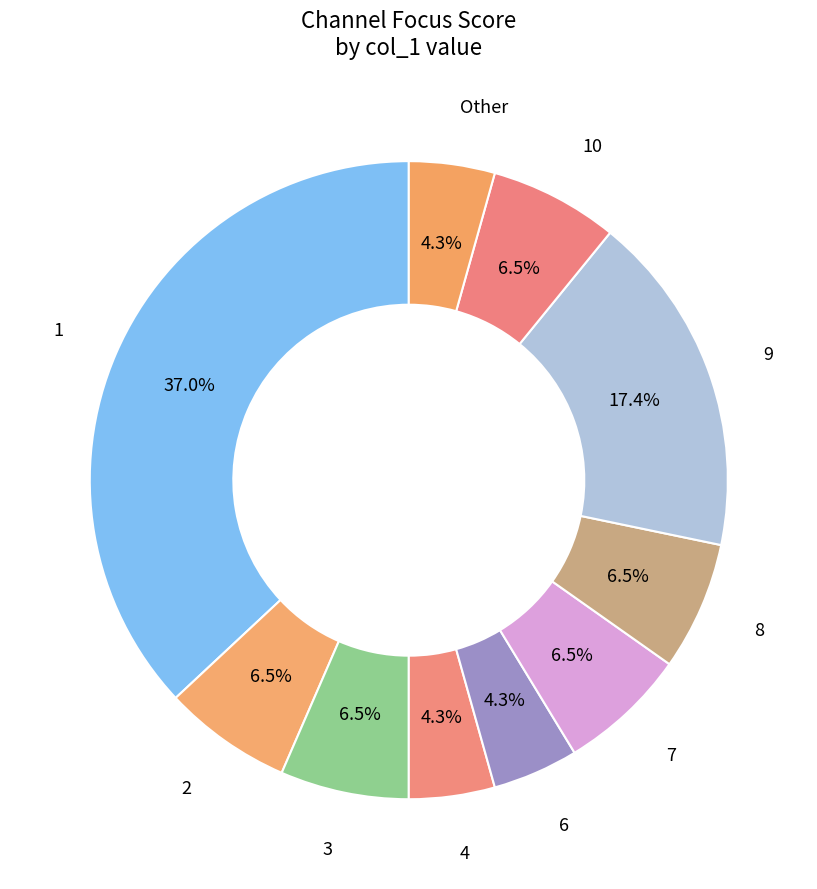

What is the largest slice in the pie chart?

1